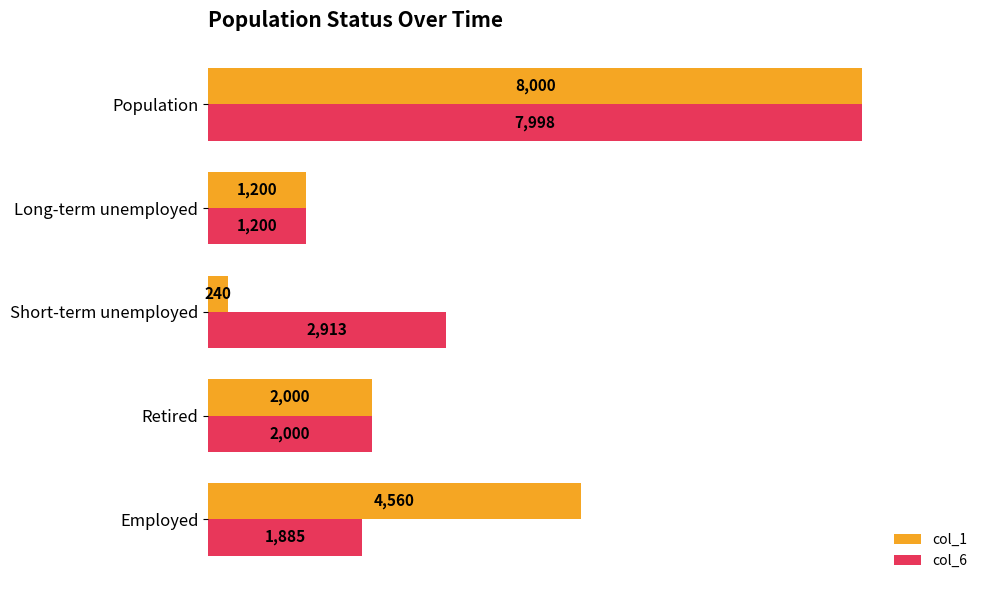

What is the maximum value shown in the chart?

8000